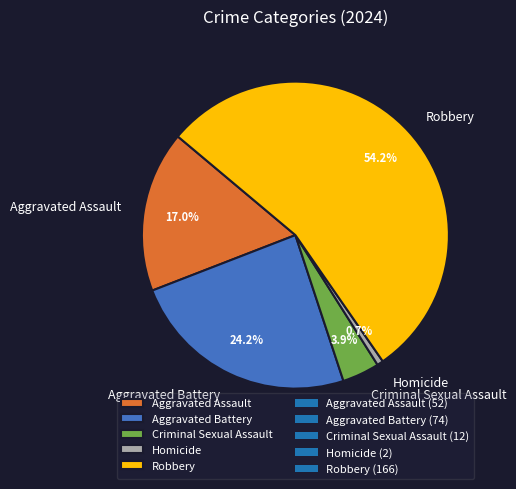

To the nearest percent, what portion does Robbery represent?

54%